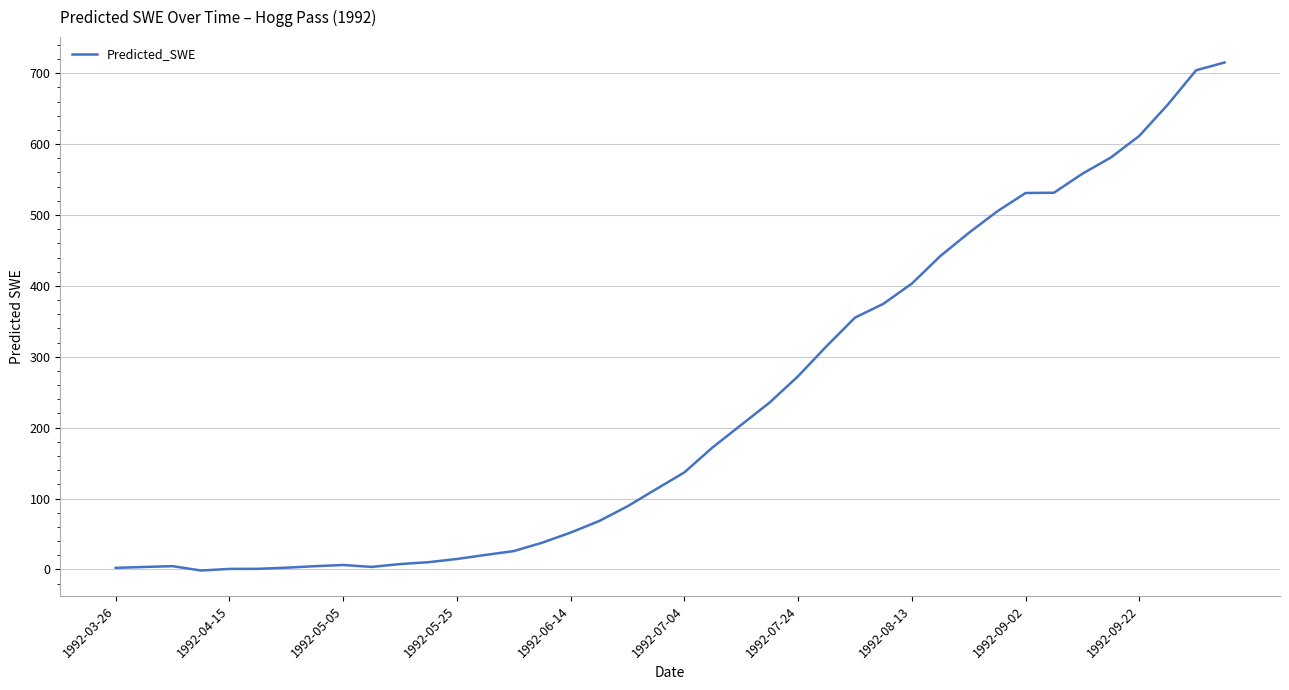

What is the difference between the maximum and minimum values?

716.8